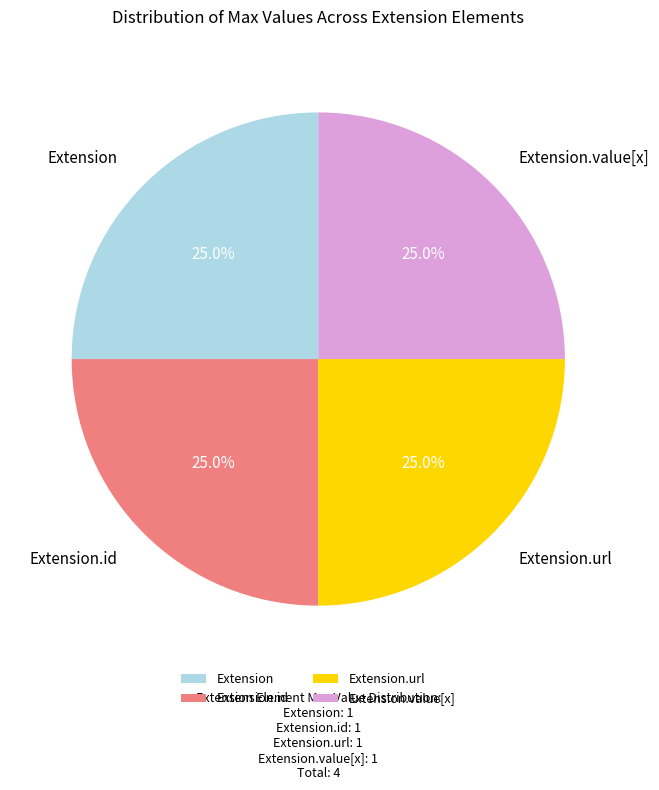

To the nearest percent, what is the difference between the largest and smallest slice percentages?

0%